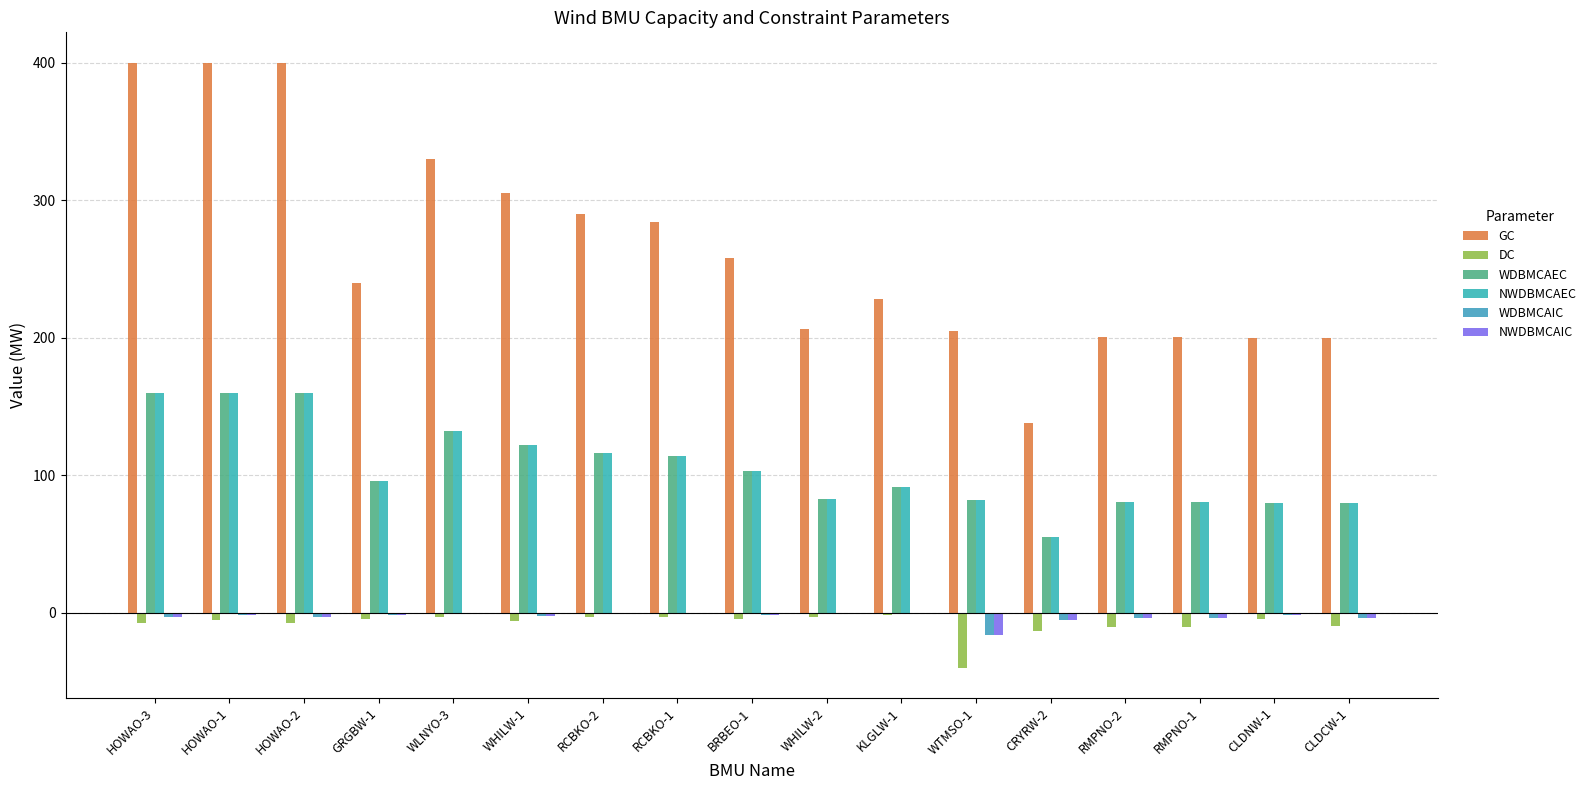

Is the value of NWDBMCAEC at GRGBW-1 greater than the value of DC at HOWAO-2?

Yes